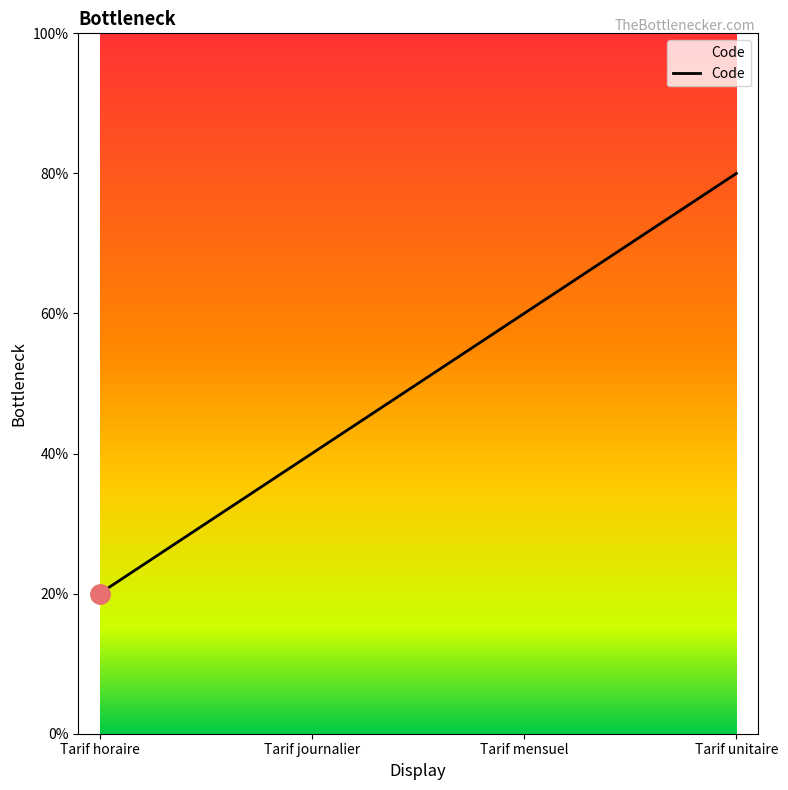

What position from the left is Tarif mensuel?

3